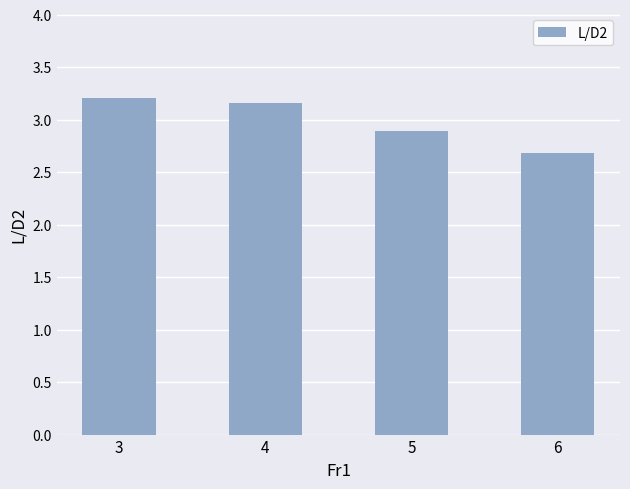

How many values are between 2 and 3?

2